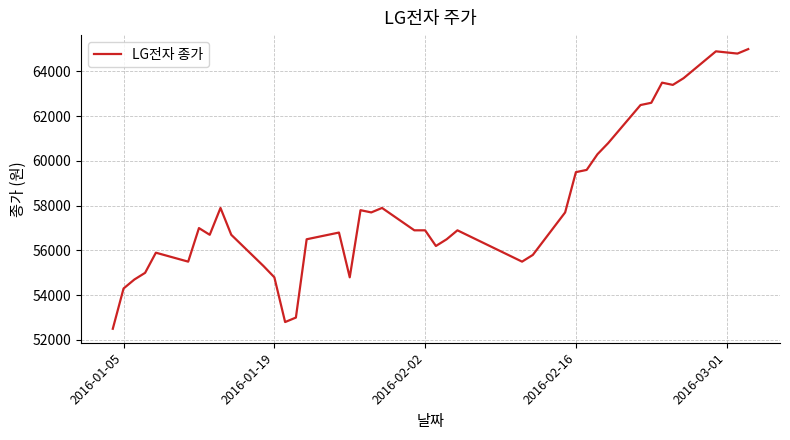

What is the greatest value displayed?

65000